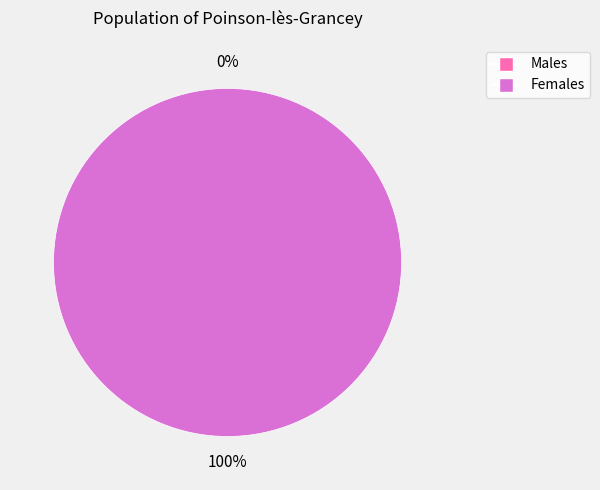

To the nearest percent, what is the average slice percentage?

50%